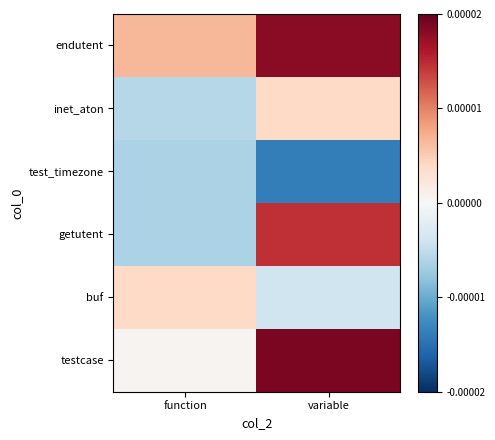

Which series changed the most between function and variable?

getutent